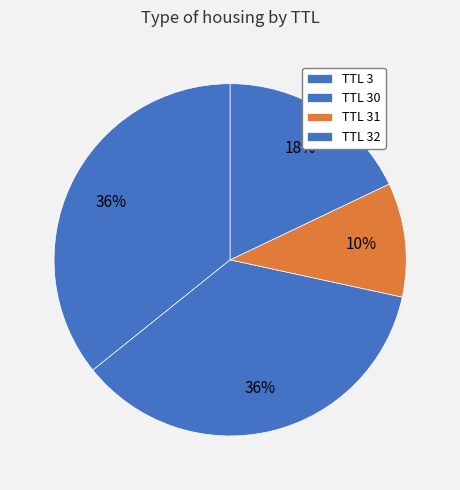

Count the number of slices in the pie.

4